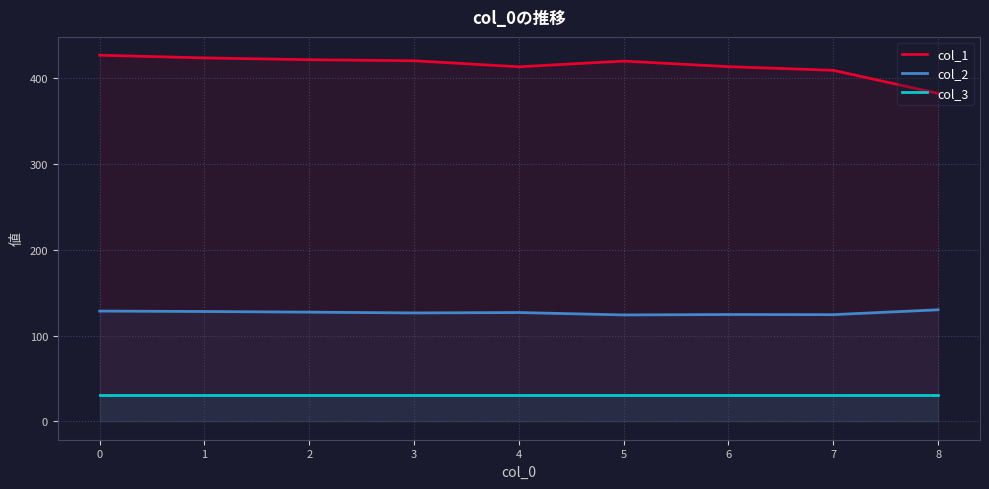

True or false: col_2 and col_1 intersect in this chart.

False